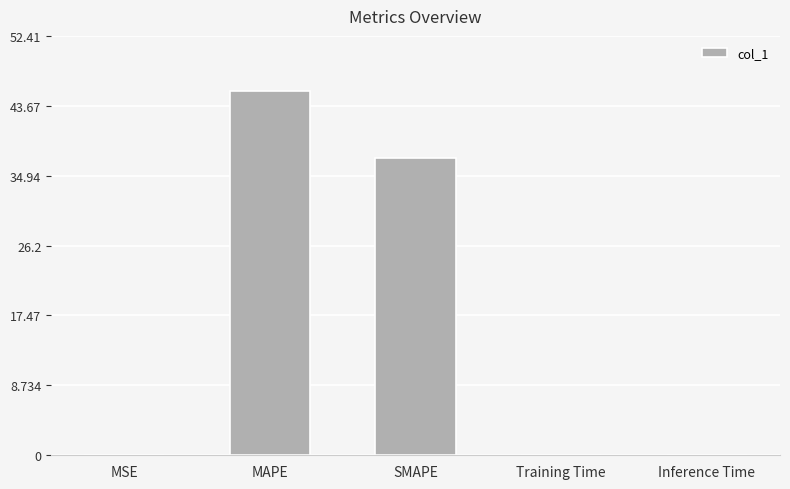

What is the sum of all values?

82.7